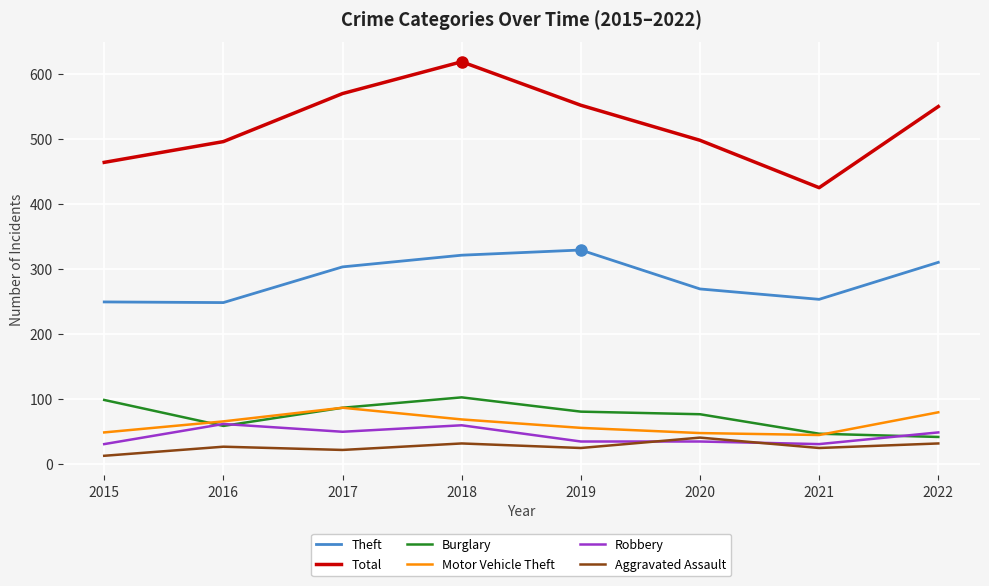

True or false: Aggravated Assault and Total intersect in this chart.

False